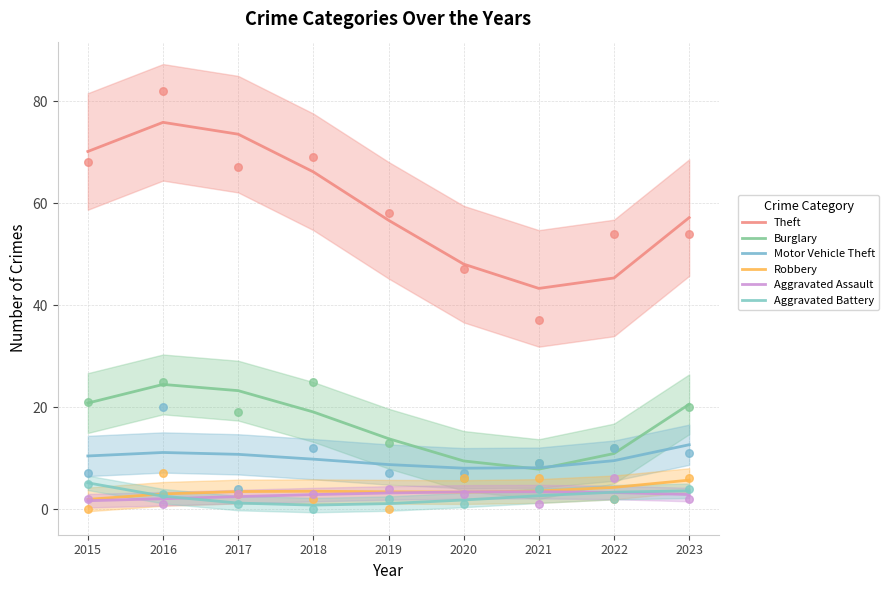

What is the total value across all series at 2016?

118.9